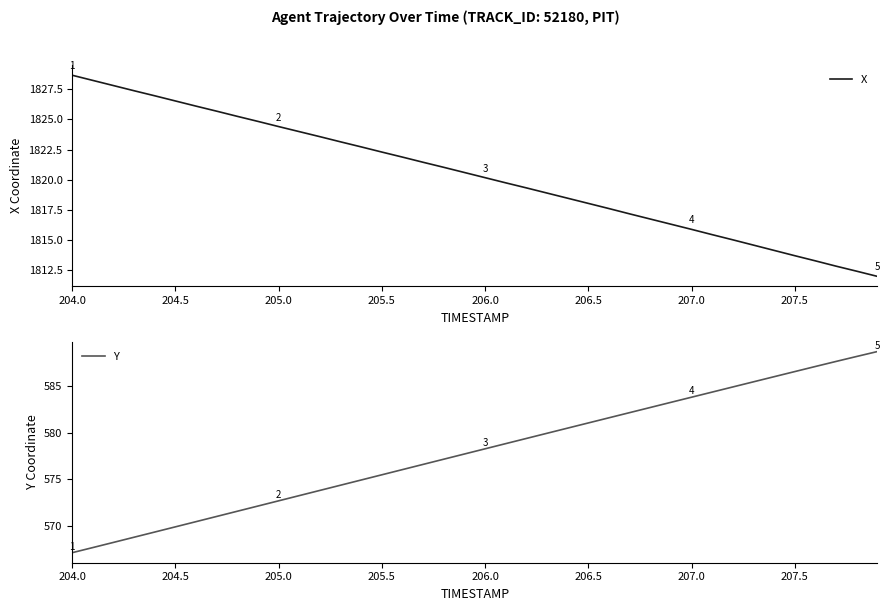

What is the average value of the Y series?

578.0